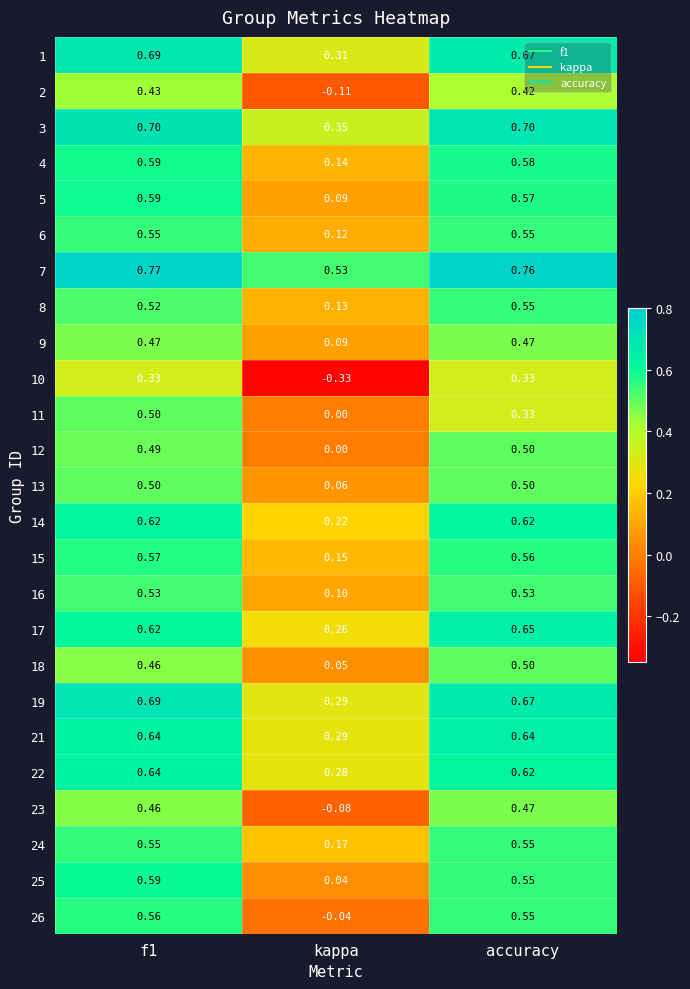

Is the value of 1 at f1 greater than the value of 4 at accuracy?

Yes